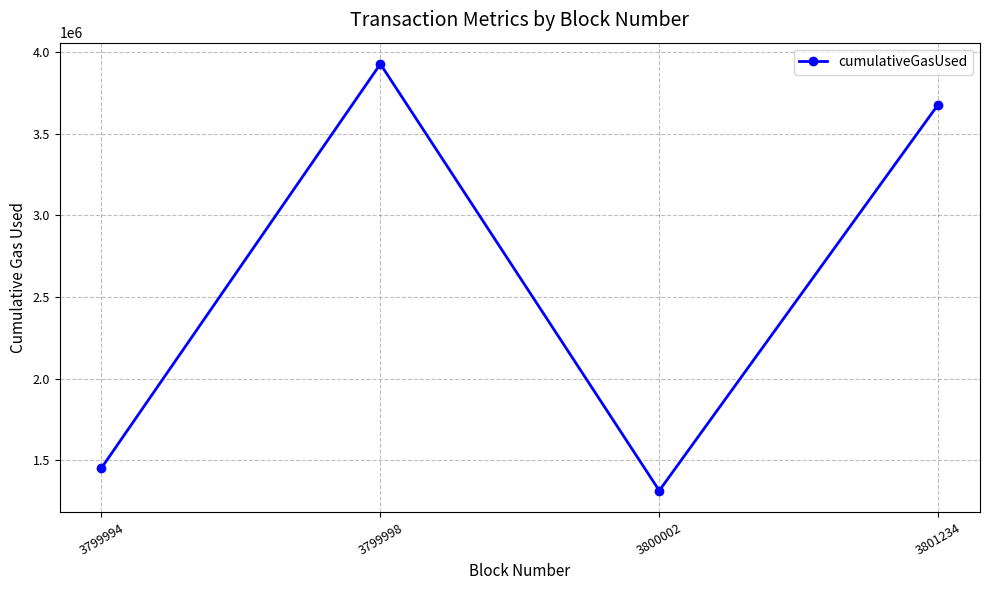

The chart shows a value of 3678575 at 3801234. True or false?

True